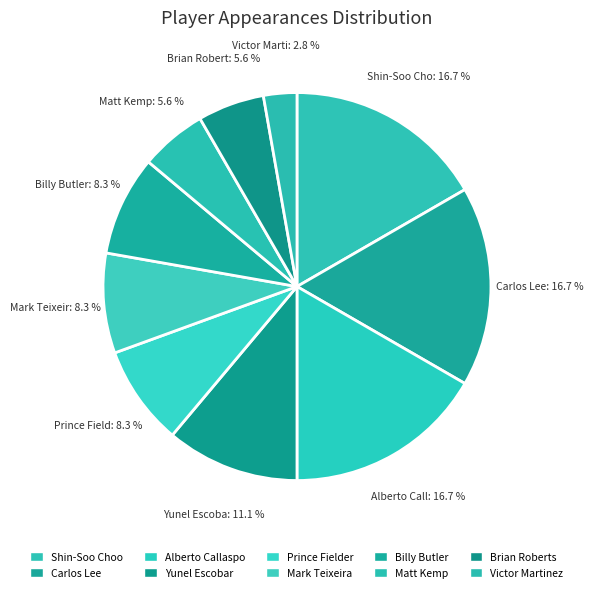

Is it true that Carlos Lee is 6% of the pie?

False